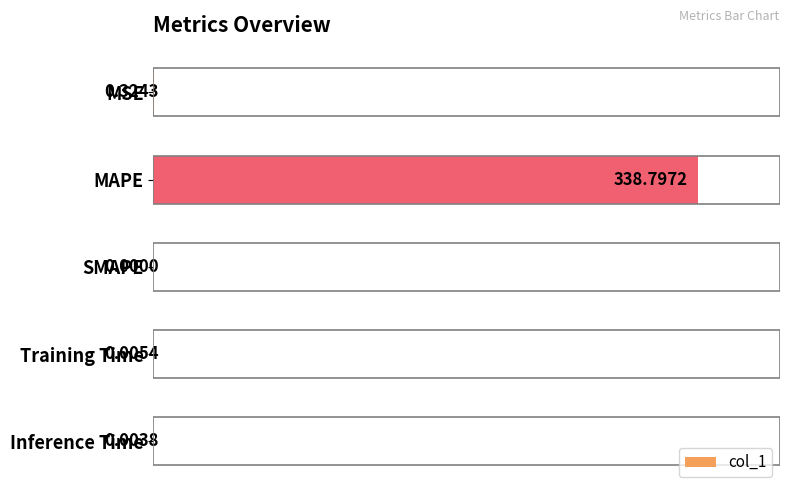

Which label corresponds to the largest value in the chart?

MAPE